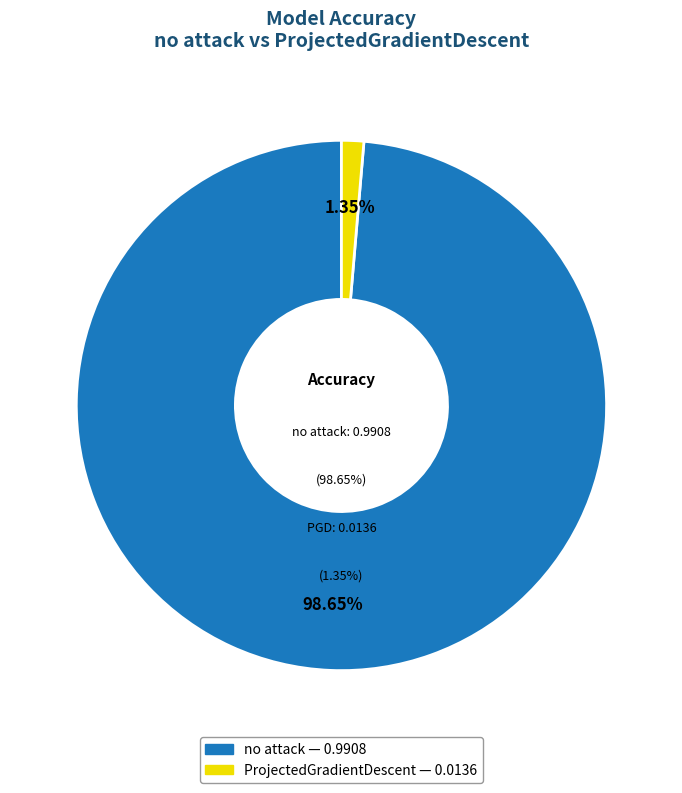

To the nearest percent, what percentage of the pie is ProjectedGradientDescent?

1%